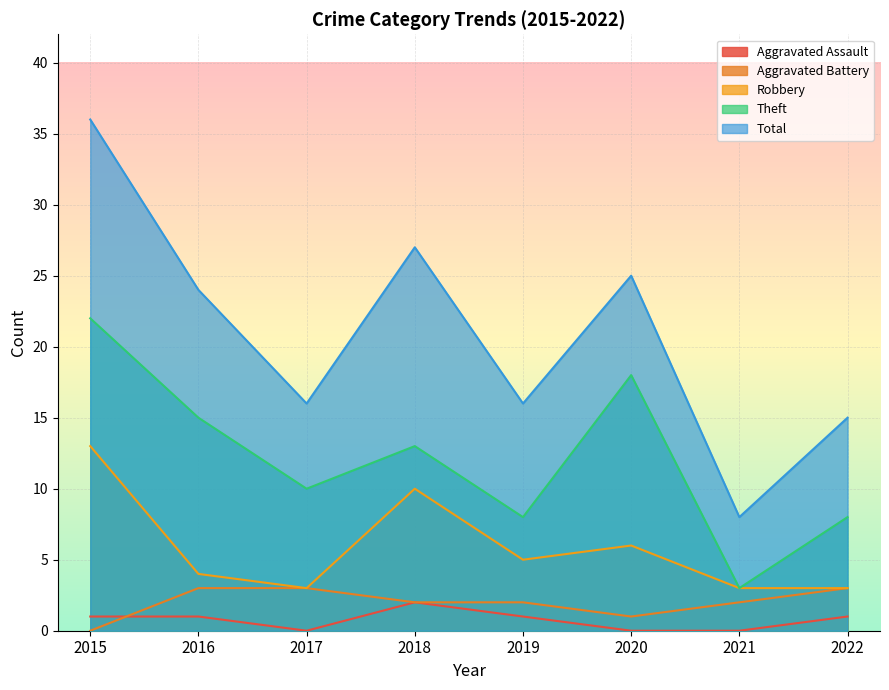

Where does the Robbery series first go above 5?

2015